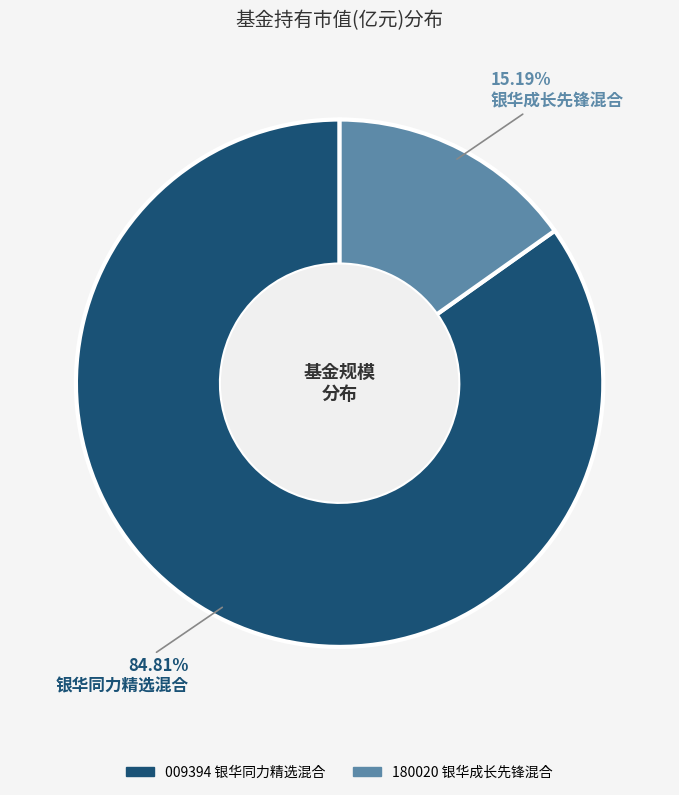

Is 银华成长先锋混合 the majority of the pie?

No